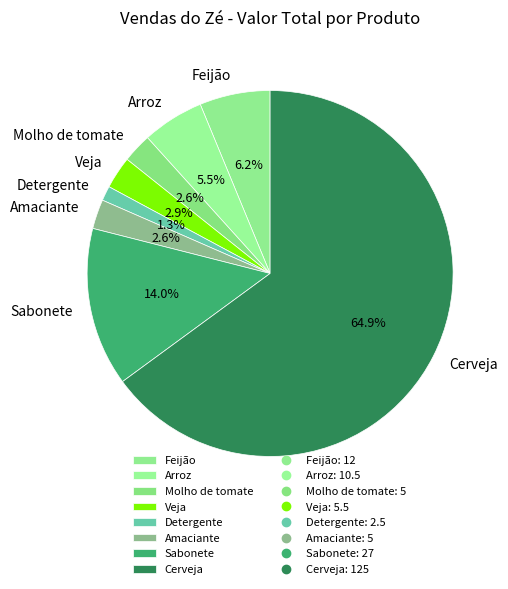

To the nearest percent, what is the difference between the largest and smallest slice percentages?

64%